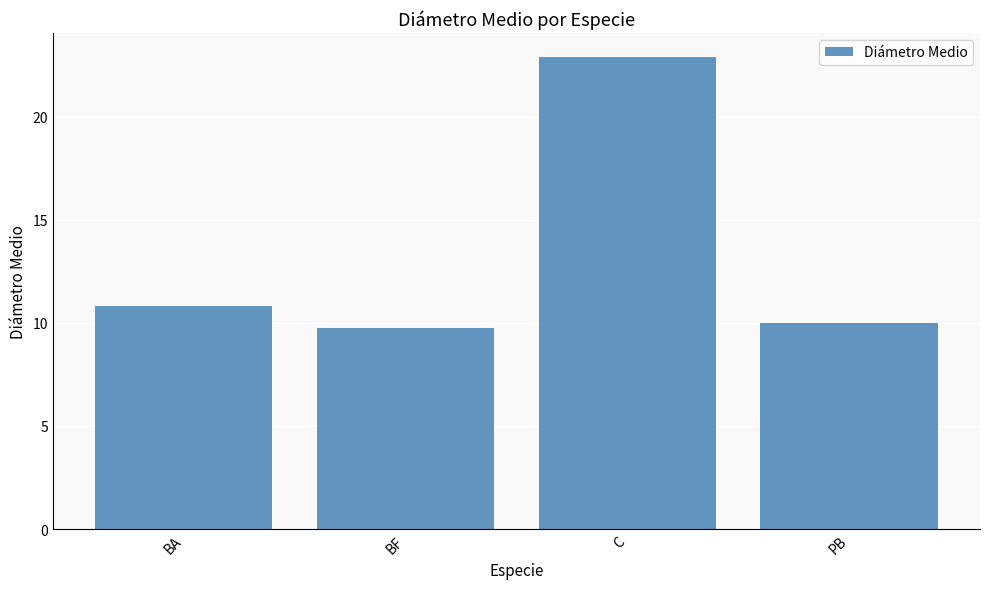

What is the minimum value shown in the chart?

9.8